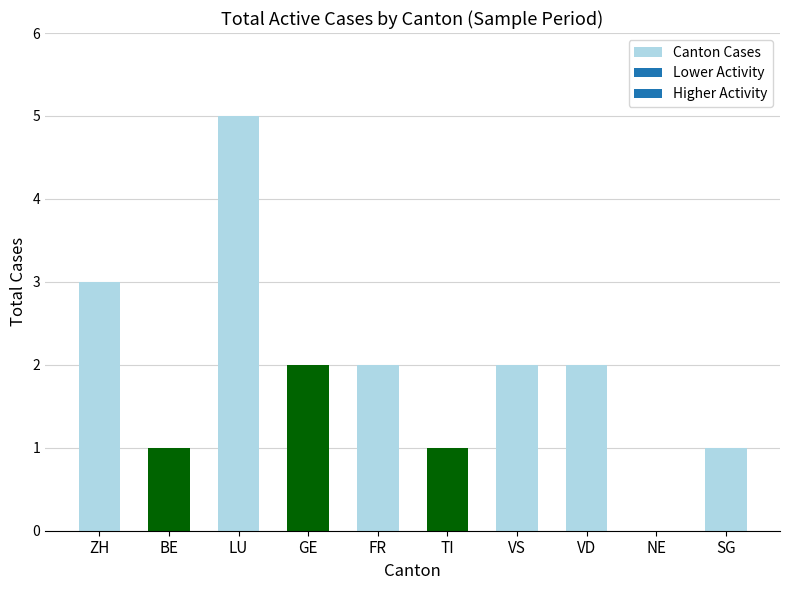

Approximately how many times larger is the value at VS compared to BE?

2.0